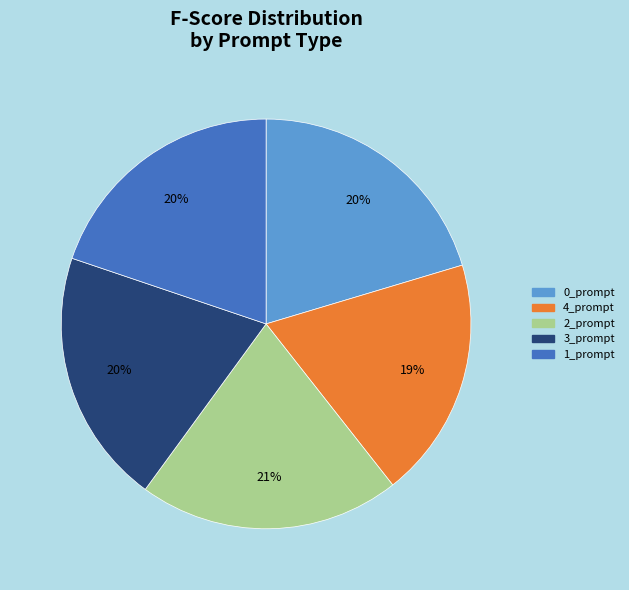

How many slices are in this pie chart?

5